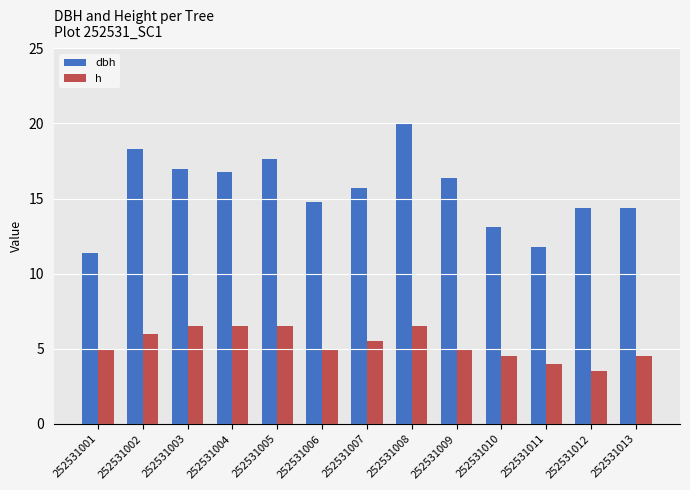

What is the minimum value for h?

3.5